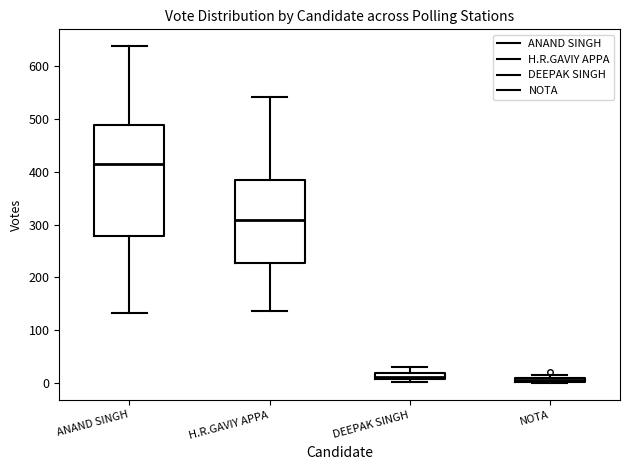

Which box is the tallest, from its lower edge to its upper edge?

ANAND SINGH